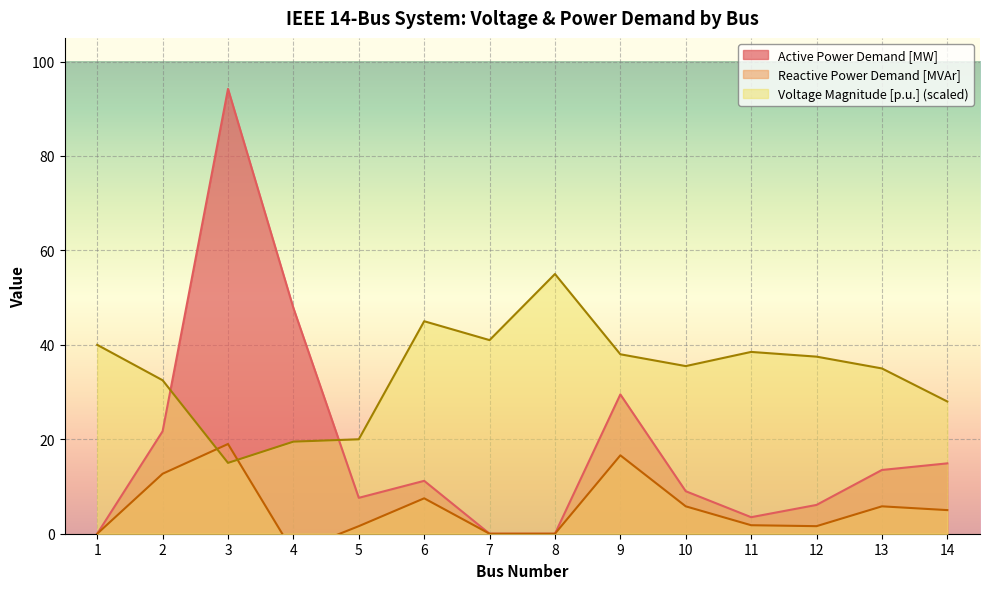

At which category is the sum across all series the highest?

3